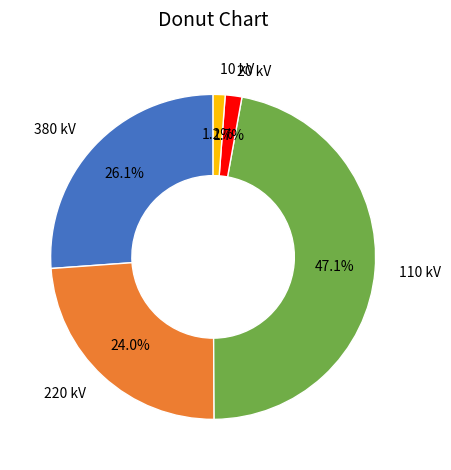

Combined, what portion of the pie is 10 kV and 380 kV?

27.3%